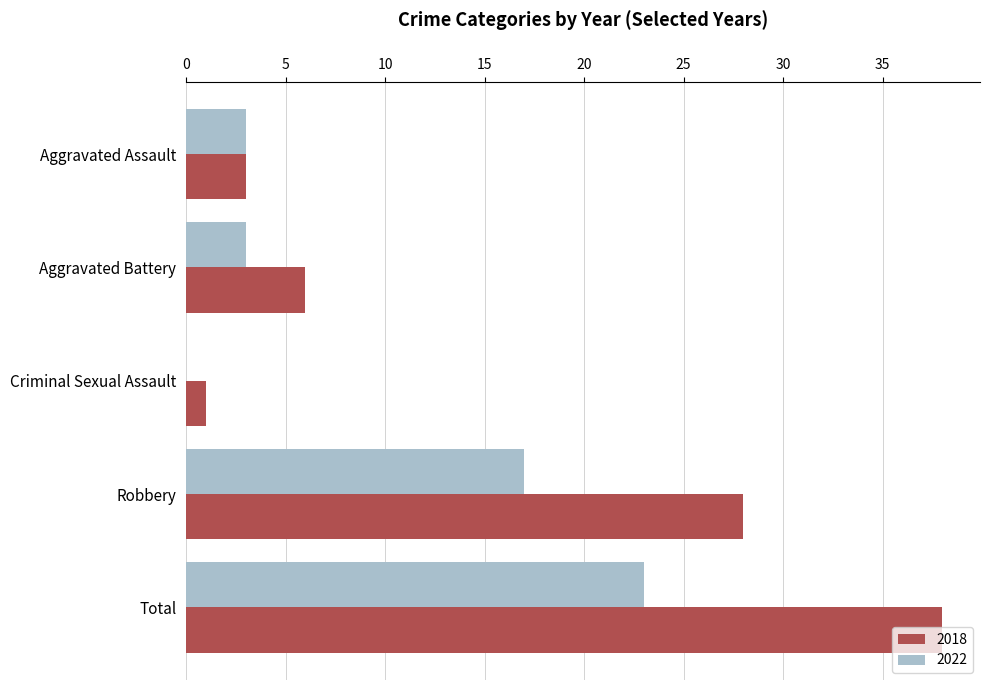

What is the sum of all 2018 values?

76